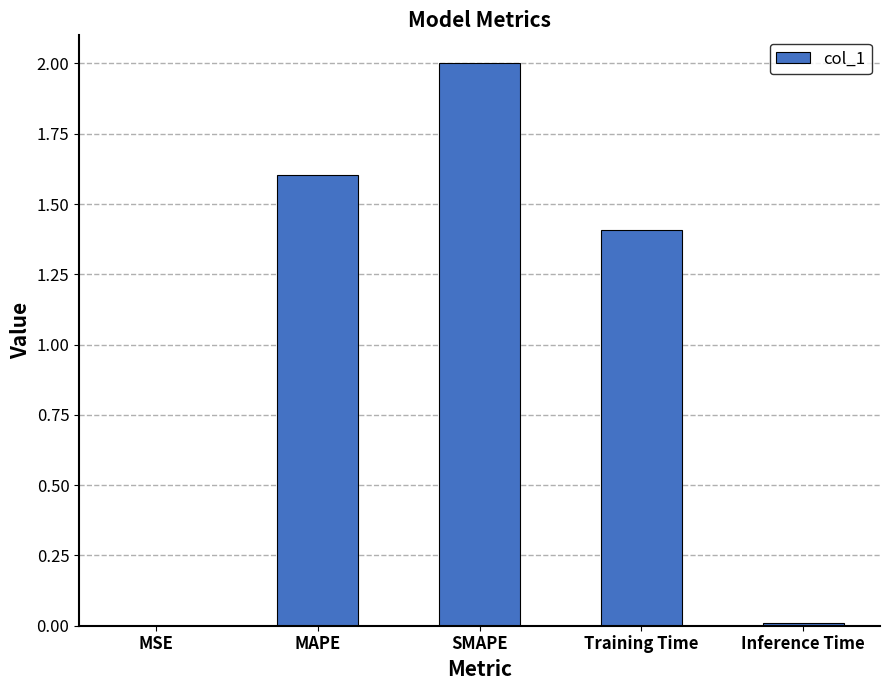

What is the greatest value displayed?

2.0